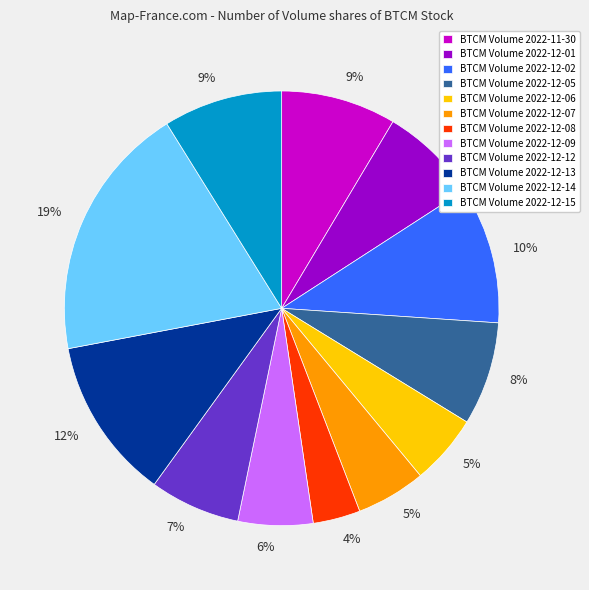

Is it true that BTCM Volume 2022-11-30 is 18% of the pie?

False